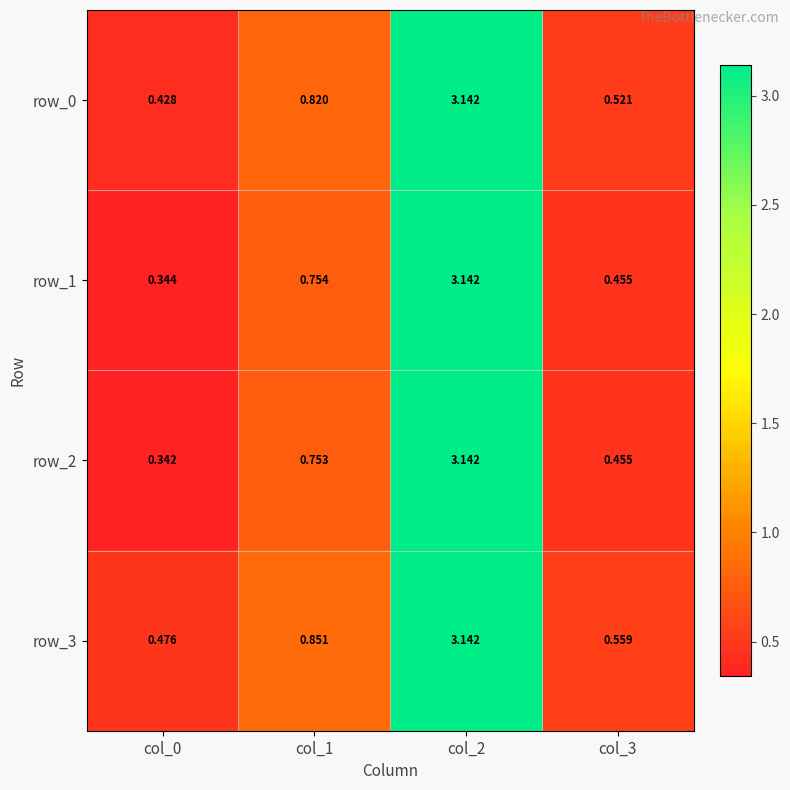

Is the value of row_2 at col_1 greater than the value of row_0 at col_2?

No